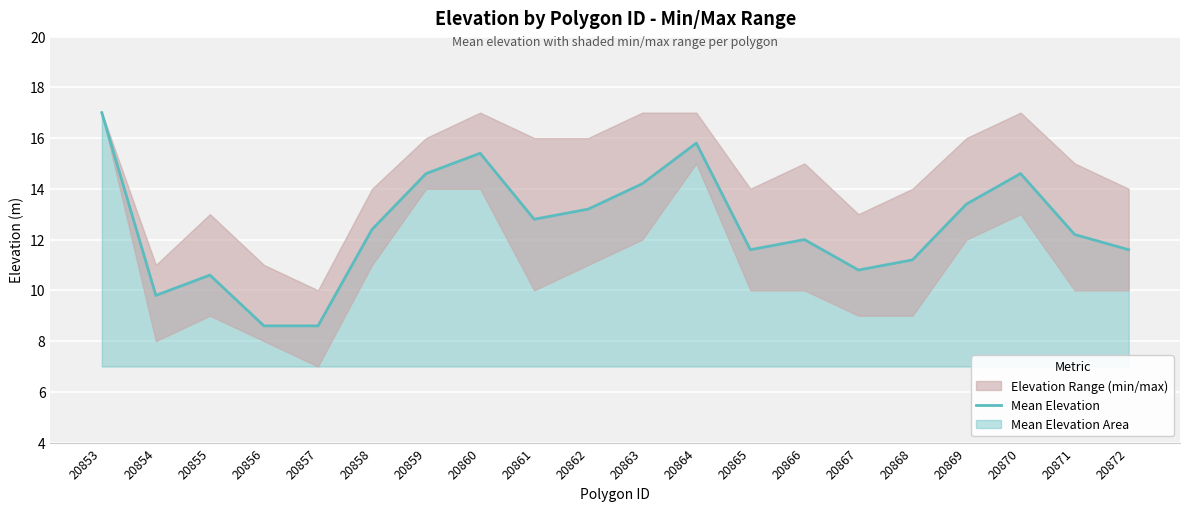

At which category does the chart reach its peak across all series?

20853